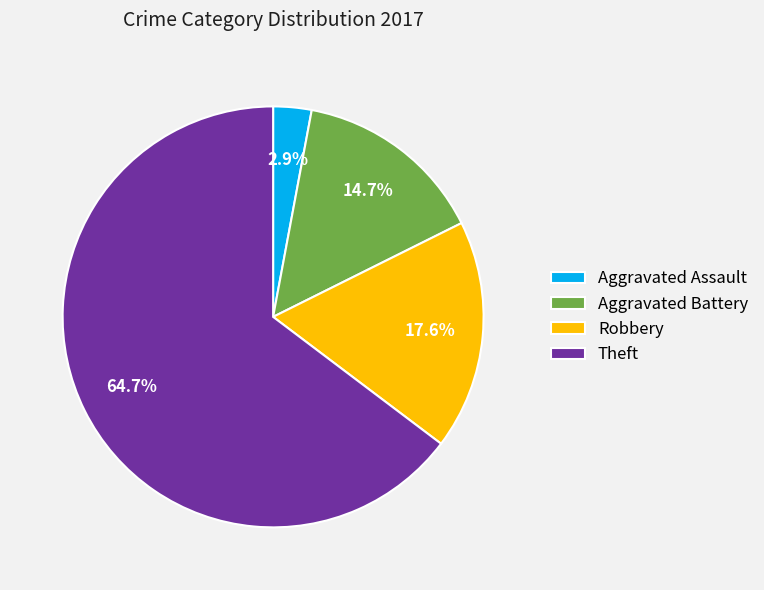

True or false: Aggravated Assault accounts for 3% of the total.

True